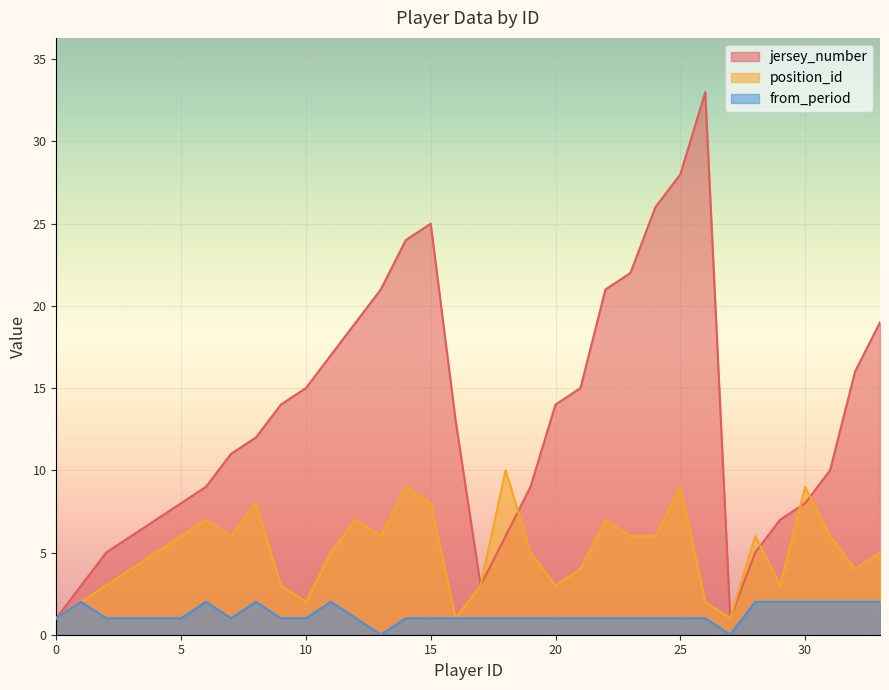

At which label does jersey_number first exceed 13?

9